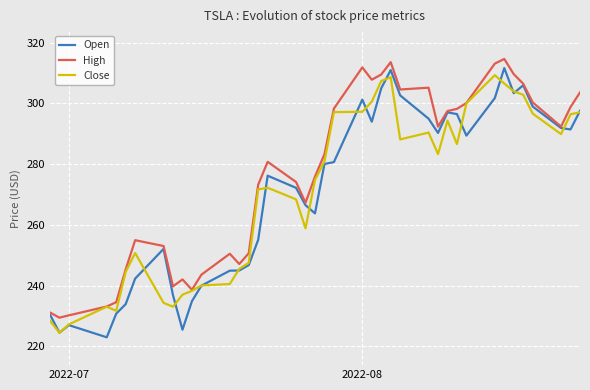

What are all the series names shown in the legend?

Open, High, Close